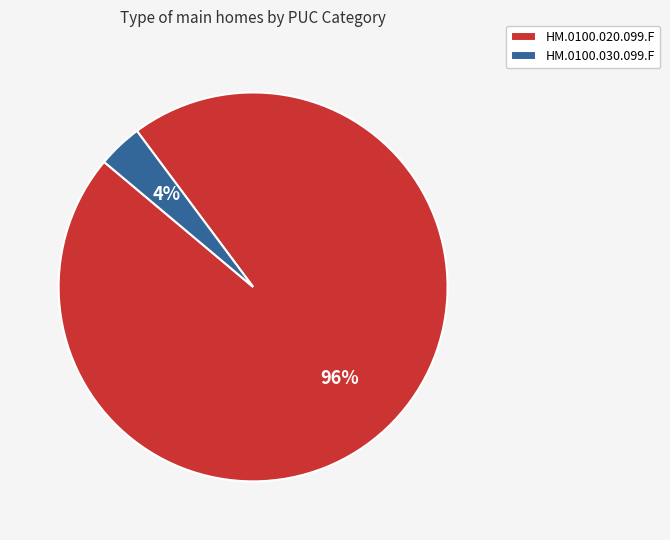

How many slices are in this pie chart?

2